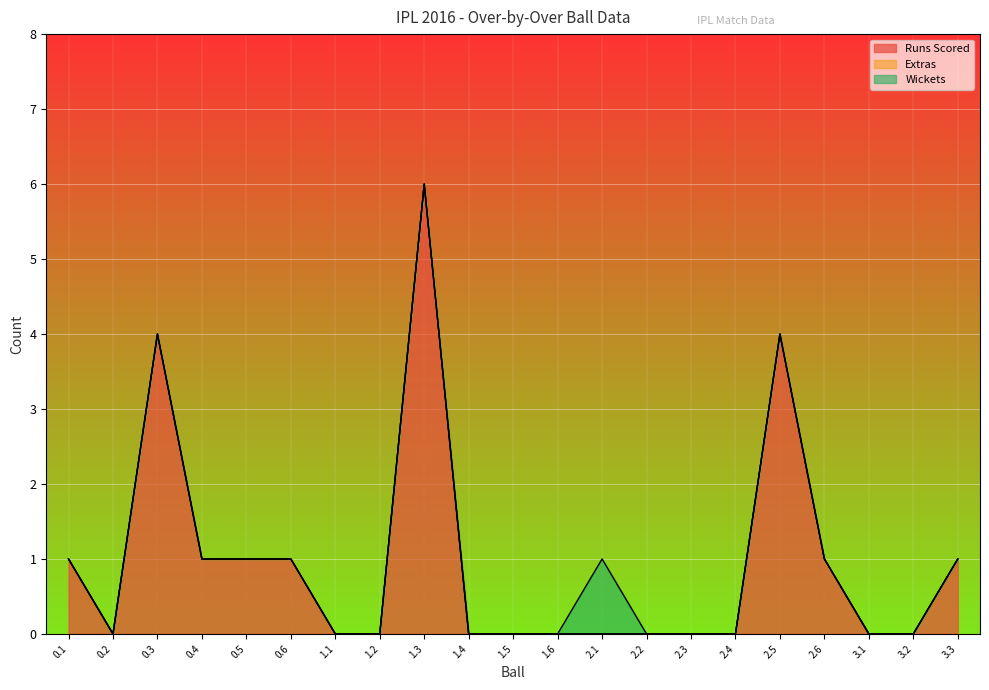

Between 0.1 and 1.3, which is larger?

1.3